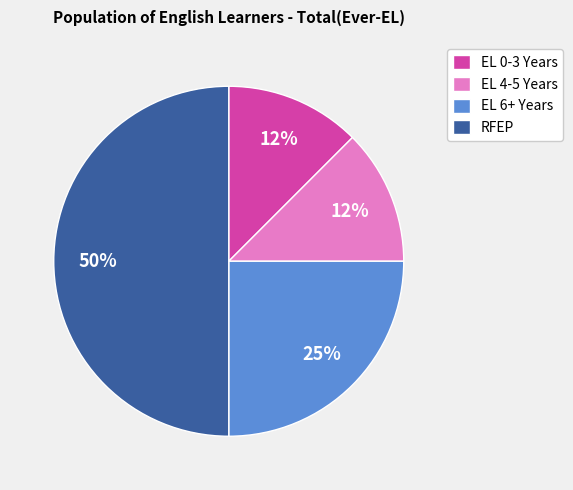

How many segments does this pie chart have?

4